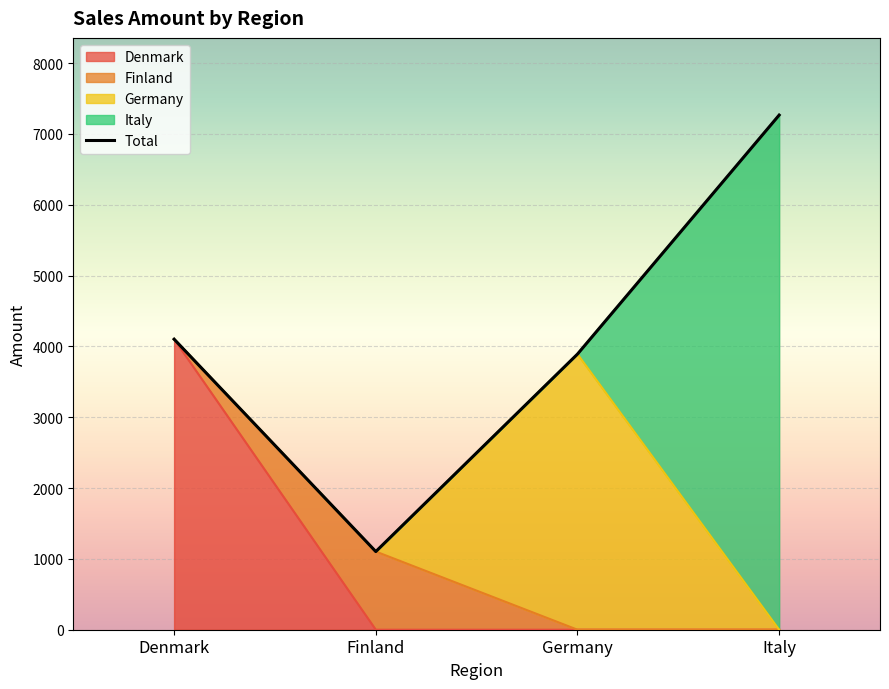

Which has a higher value, Italy or Finland?

Italy